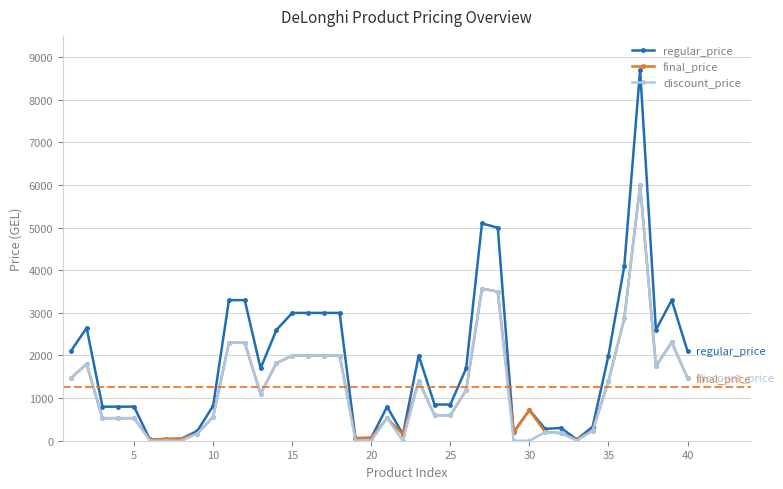

True or false: discount_price has more than 2 points higher than both neighbors.

True